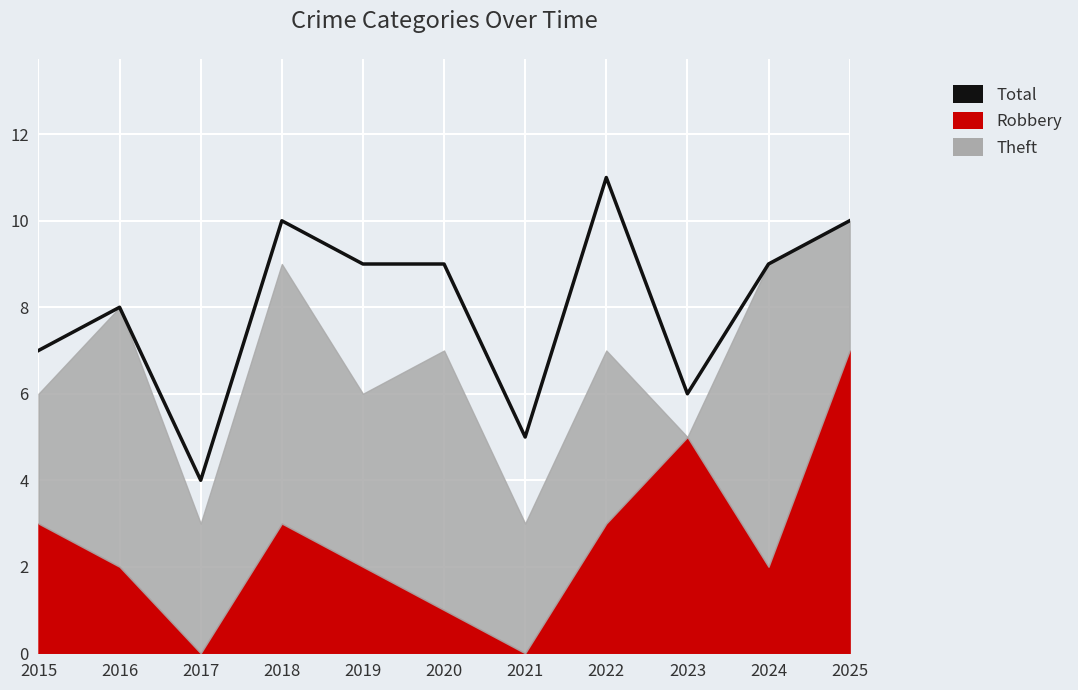

At which category does the chart reach its minimum across all series?

2017